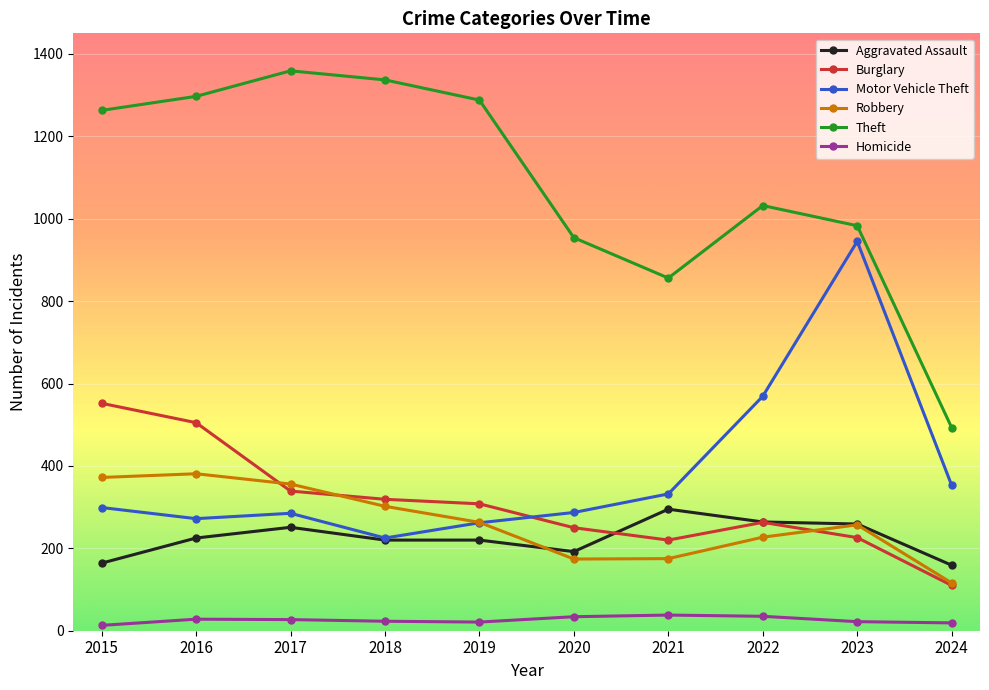

True or false: Homicide and Aggravated Assault intersect in this chart.

False